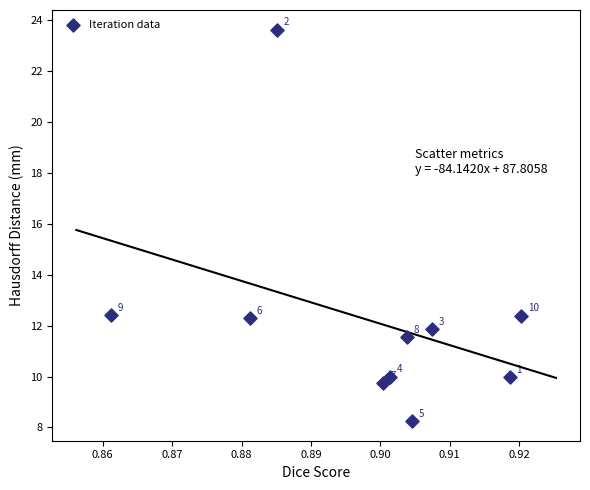

What is the average X value?

0.9